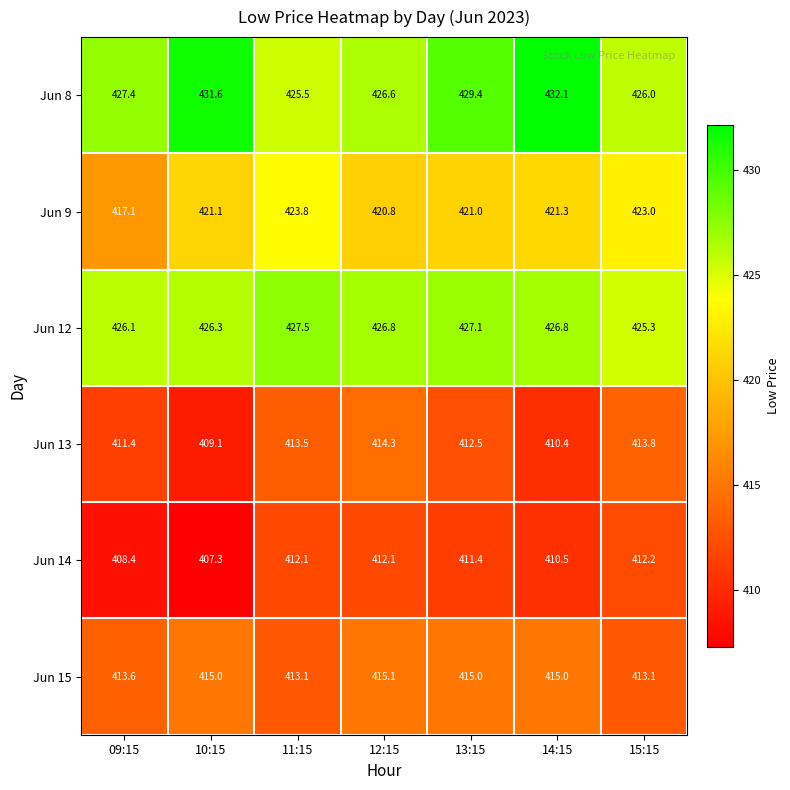

The Jun 13 series shows 412.5 at 13:15. True or false?

True